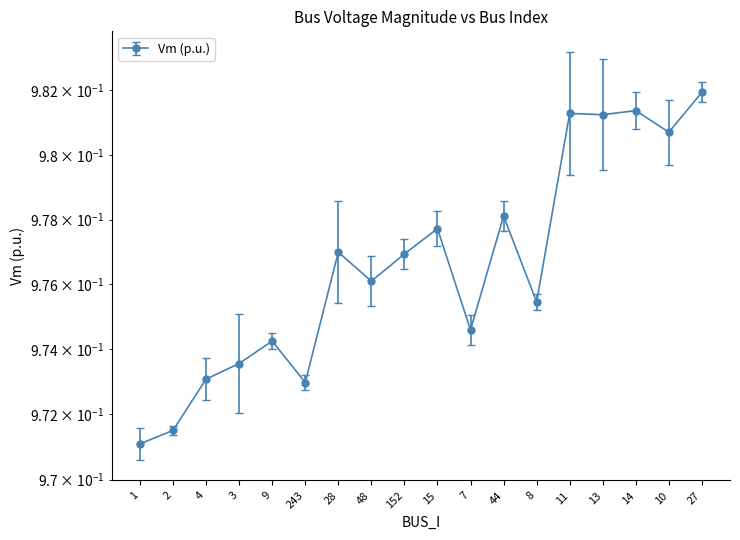

Does the chart display data point markers on the line(s)?

Yes